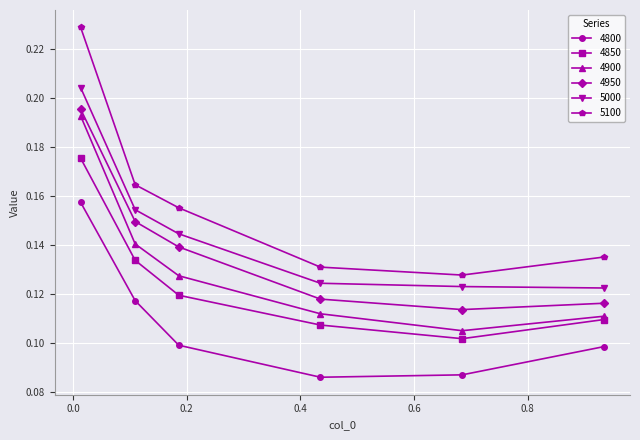

True or false: 5000 and 4950 intersect in this chart.

False